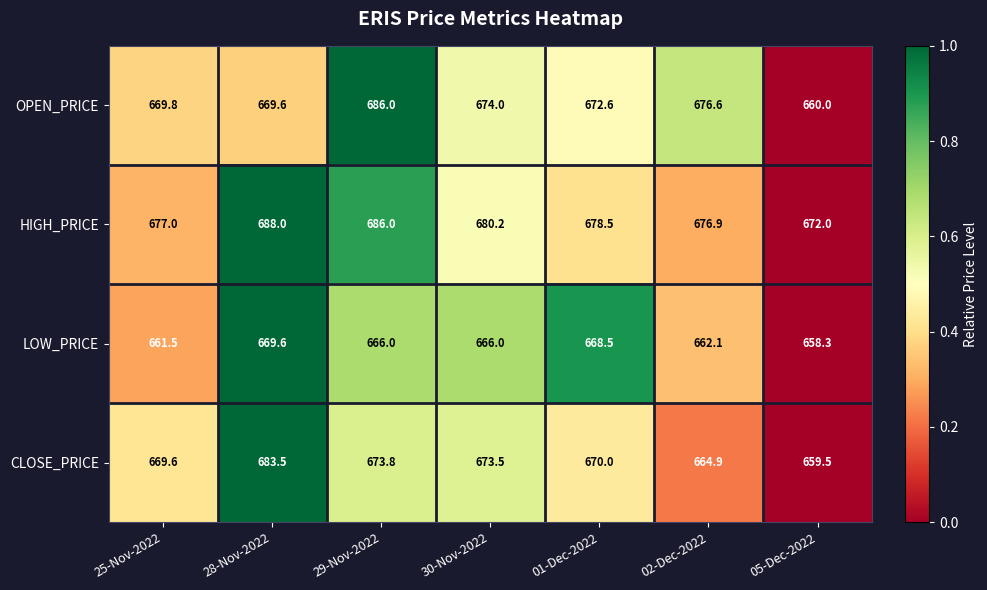

Which series has the largest total across all categories?

HIGH_PRICE